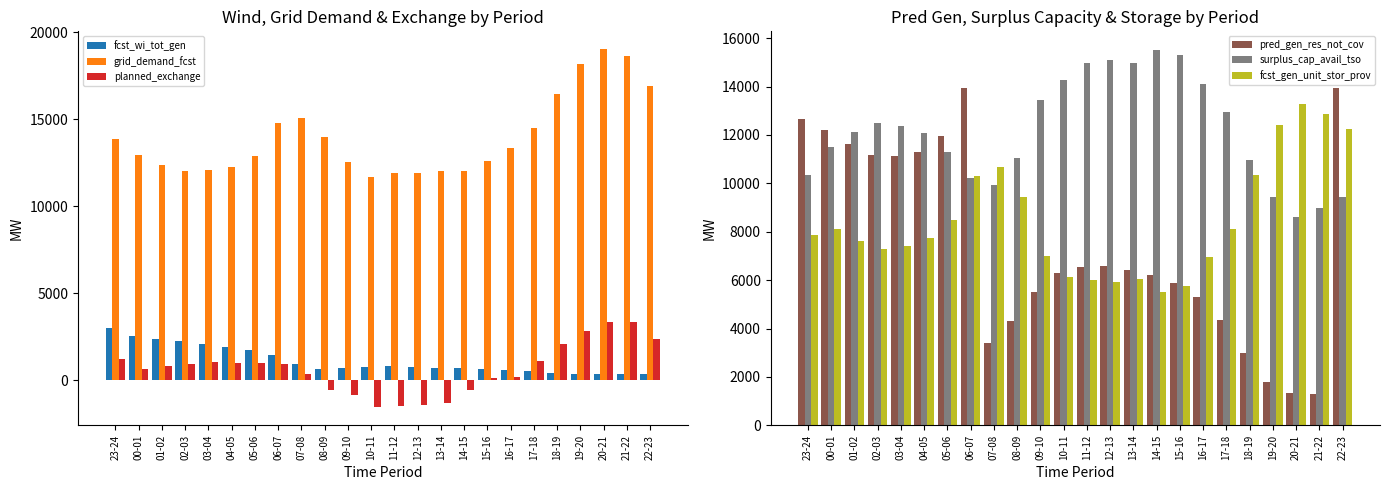

What position from the left is 16-17?

18